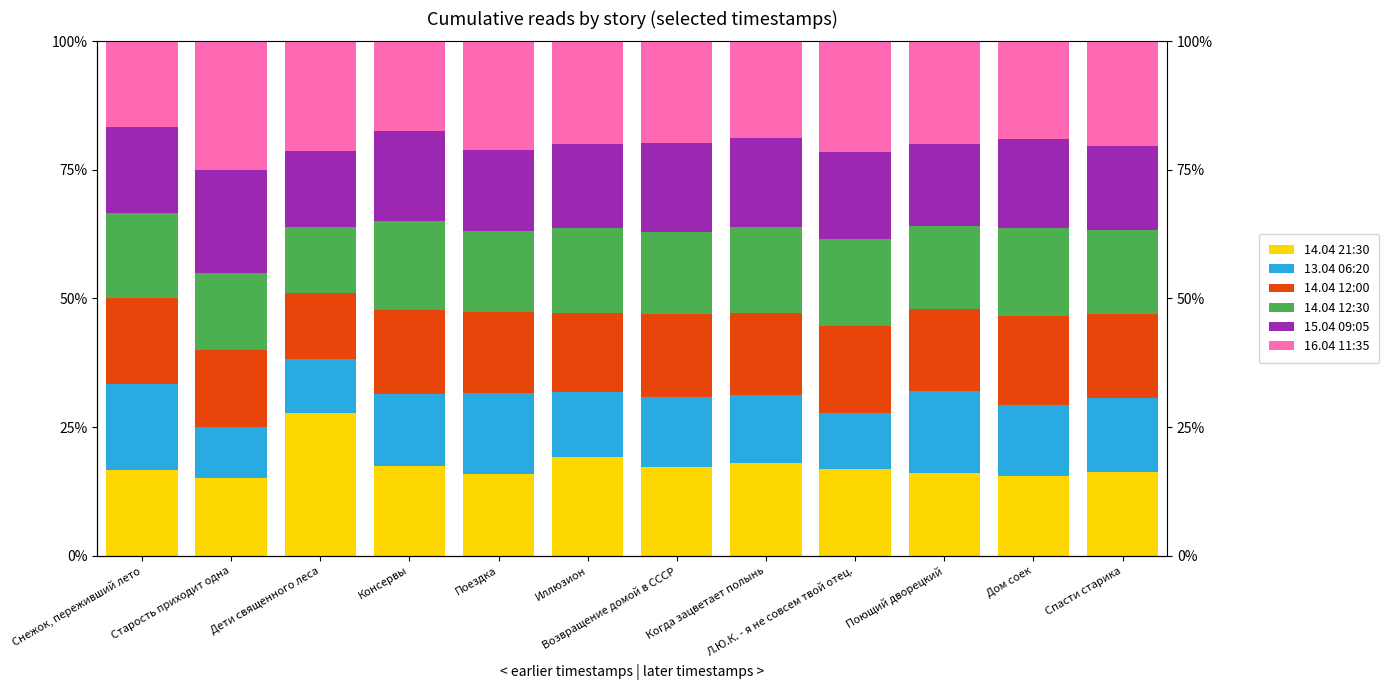

What are all the series names shown in the legend?

14.04 21:30, 13.04 06:20, 14.04 12:00, 14.04 12:30, 15.04 09:05, 16.04 11:35